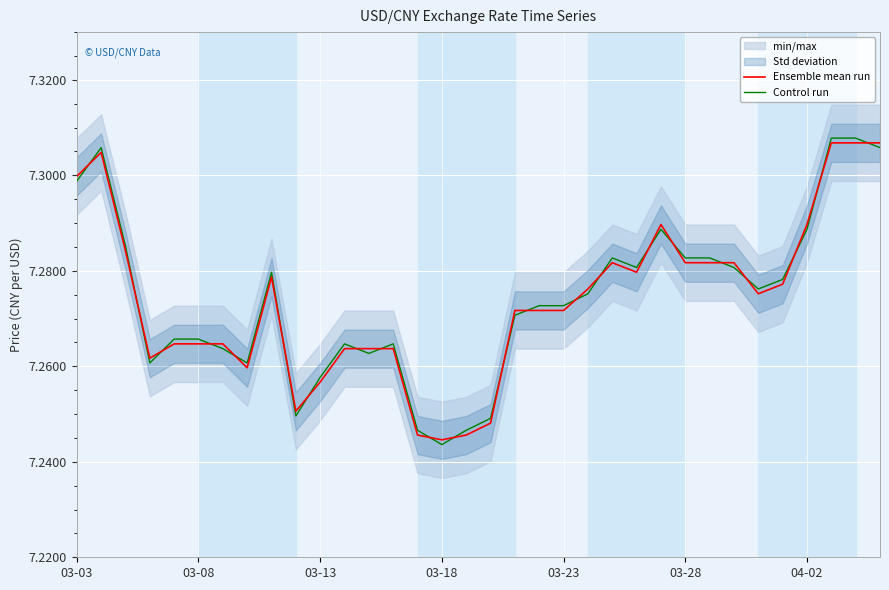

At which category is the sum across all series the highest?

31